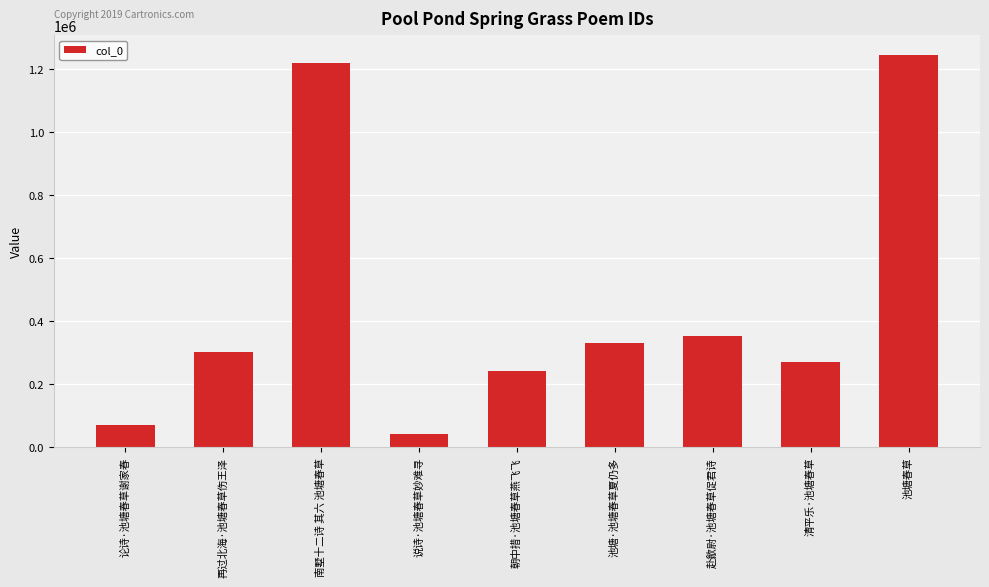

Does the chart contain any negative values?

No